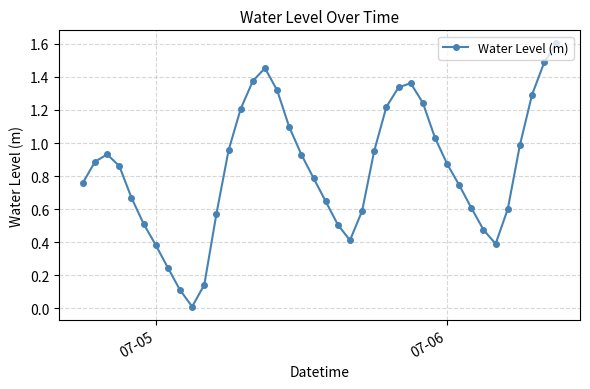

What is the greatest value displayed?

1.6